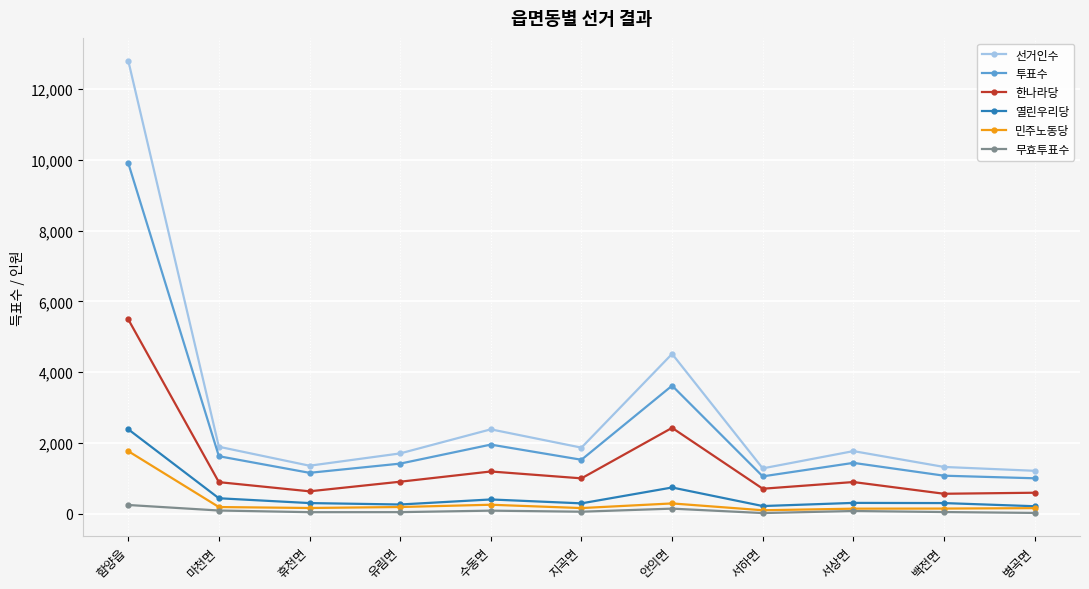

Is it true that 한나라당 equals 1360 at 마천면?

False